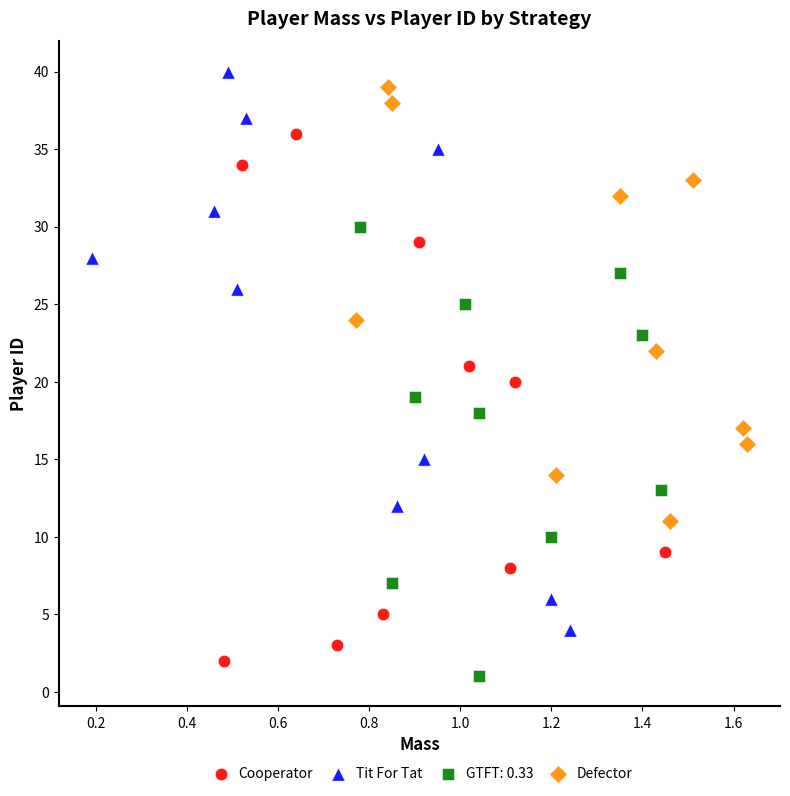

What are all the series names shown in the legend?

Cooperator, Tit For Tat, GTFT: 0.33, Defector